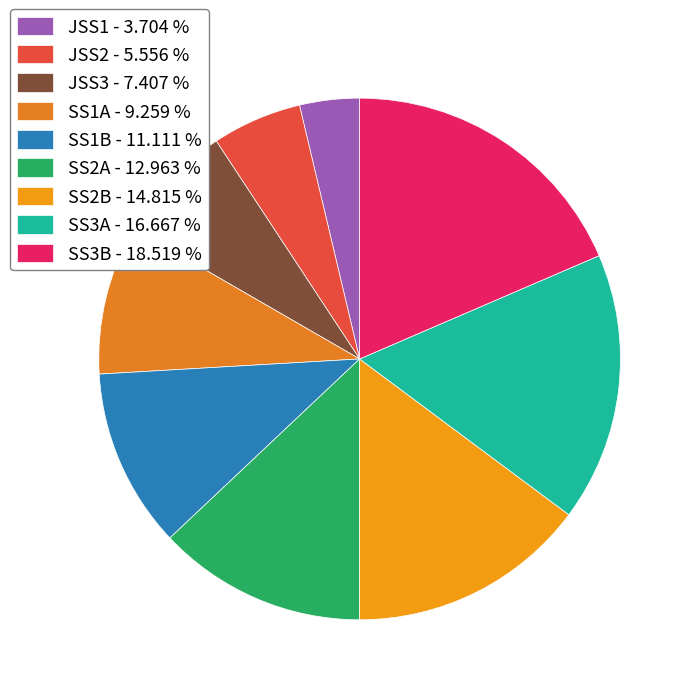

Rank the categories by value from lowest to highest.

JSS1, JSS2, JSS3, SS1A, SS1B, SS2A, SS2B, SS3A, SS3B